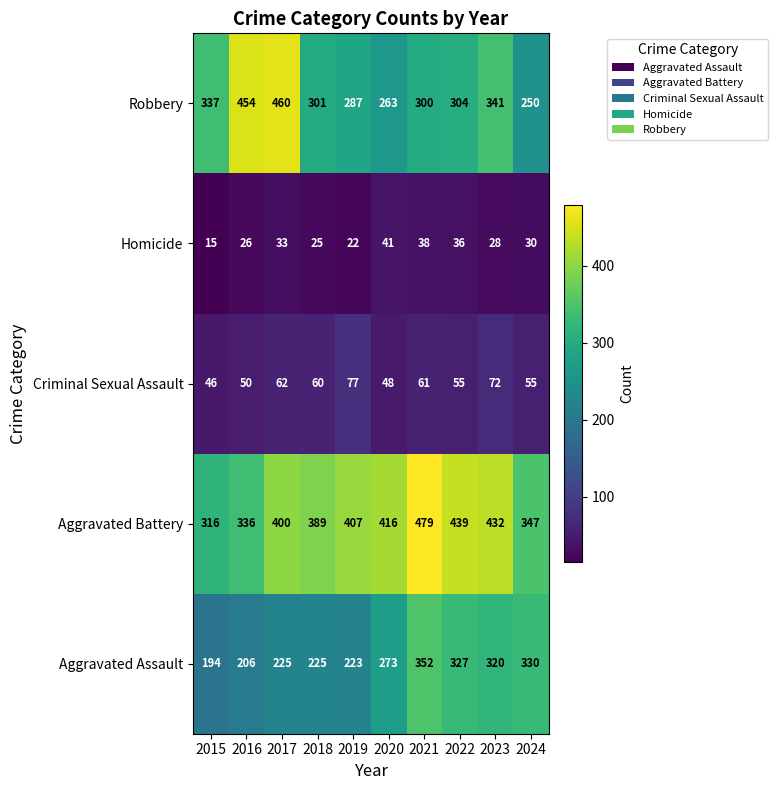

At which label is Robbery closest to 355?

2023